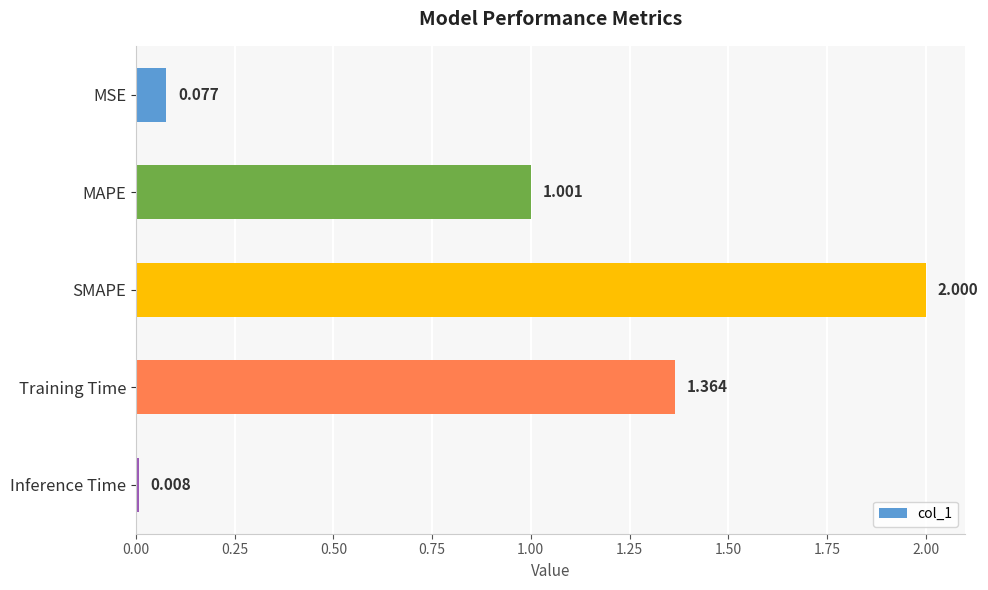

List the labels in order of value, smallest first.

Inference Time, MSE, MAPE, Training Time, SMAPE